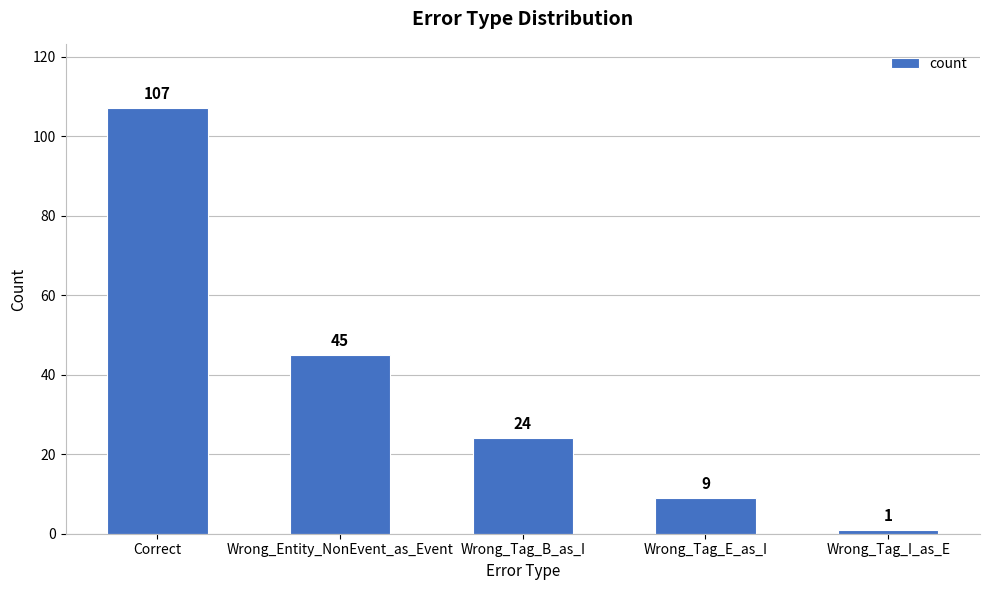

What is the sum of the values at Wrong_Tag_B_as_I and Correct?

131